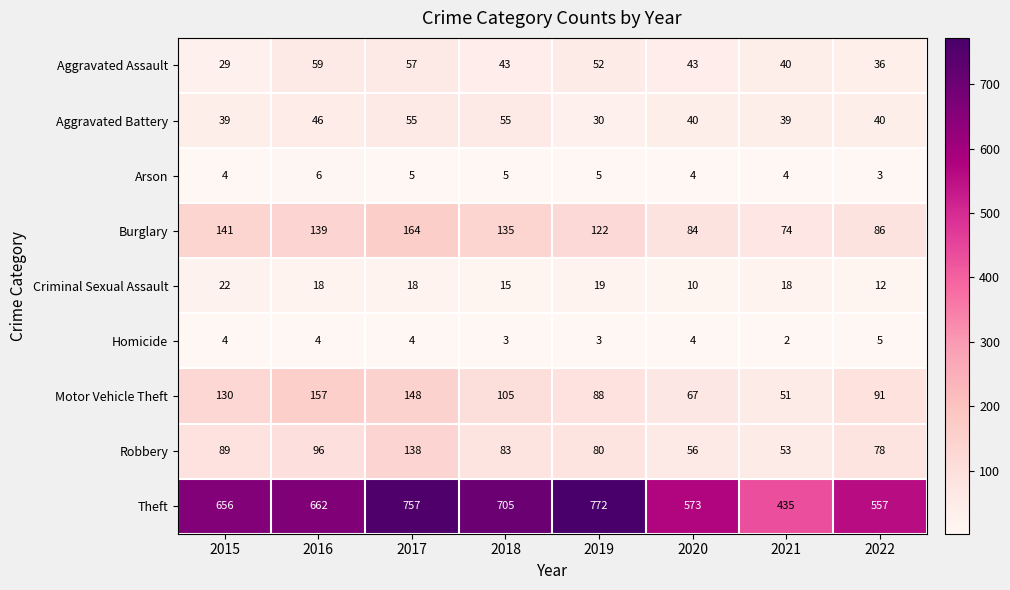

At which category is the sum across all series the highest?

2017